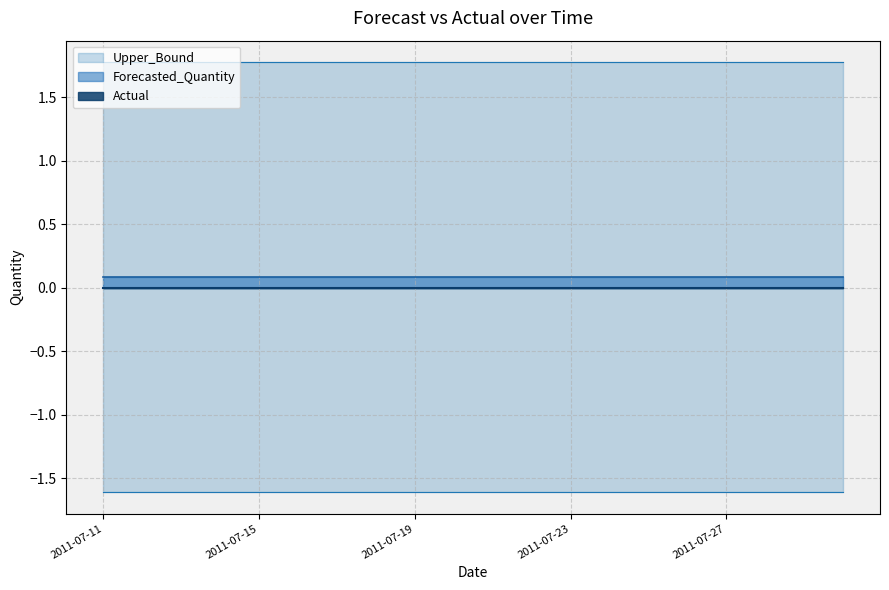

The value of Upper_Bound at 2011-07-20 is 1.8. True or false?

True